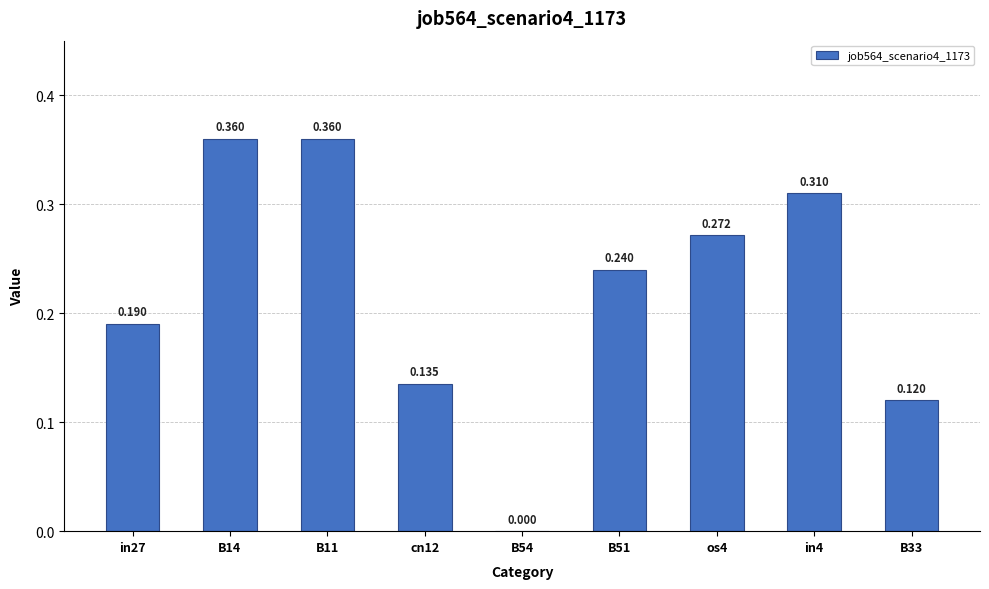

The value at os4 is 0.4. True or false?

False